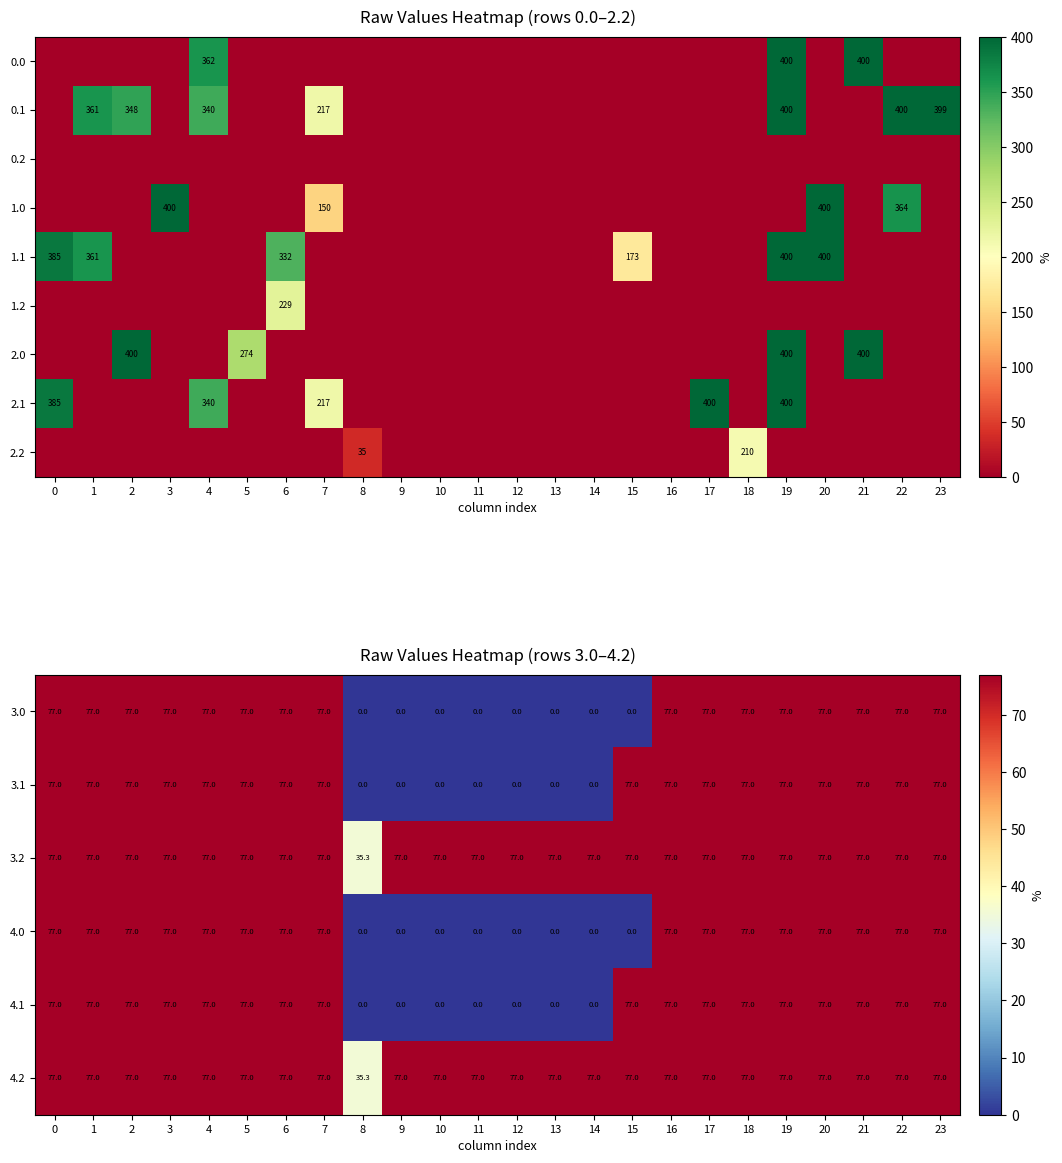

Is the value of 3.0 at 9 greater than the value of 4.2 at 1?

No